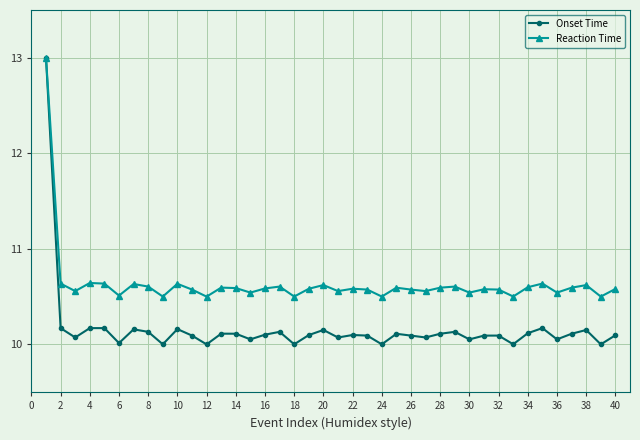

Which series has the largest total across all categories?

Reaction Time